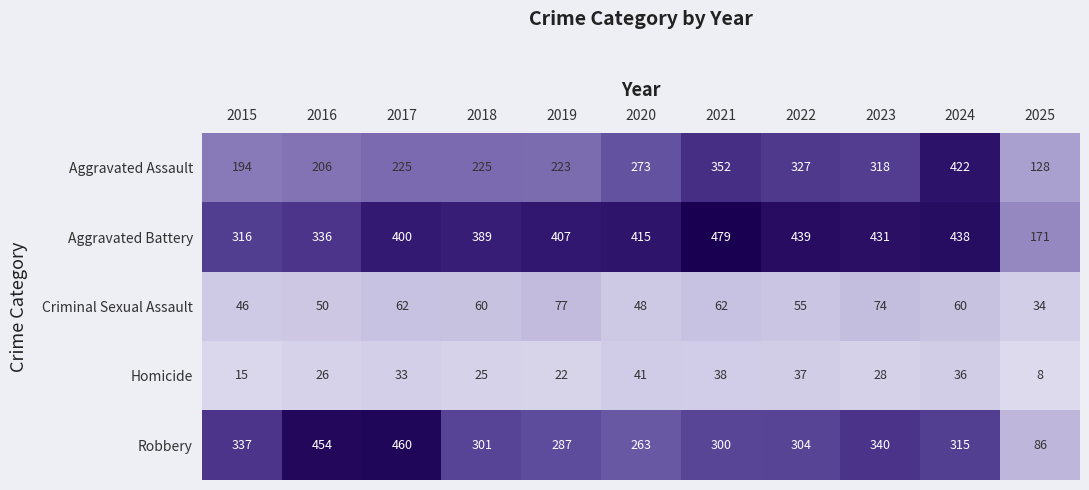

True or false: Homicide has a value of 12 at 2021.

False